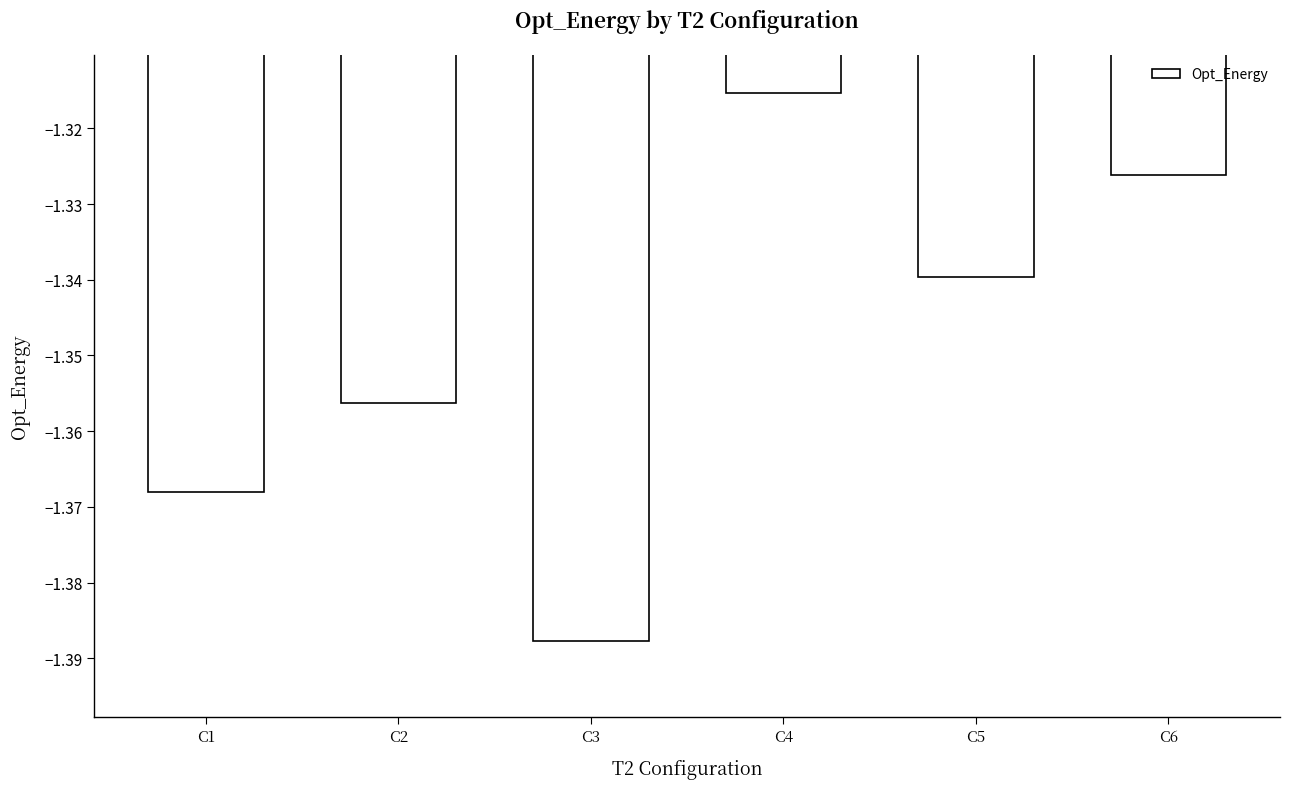

Between C5 and C4, which is larger?

C4